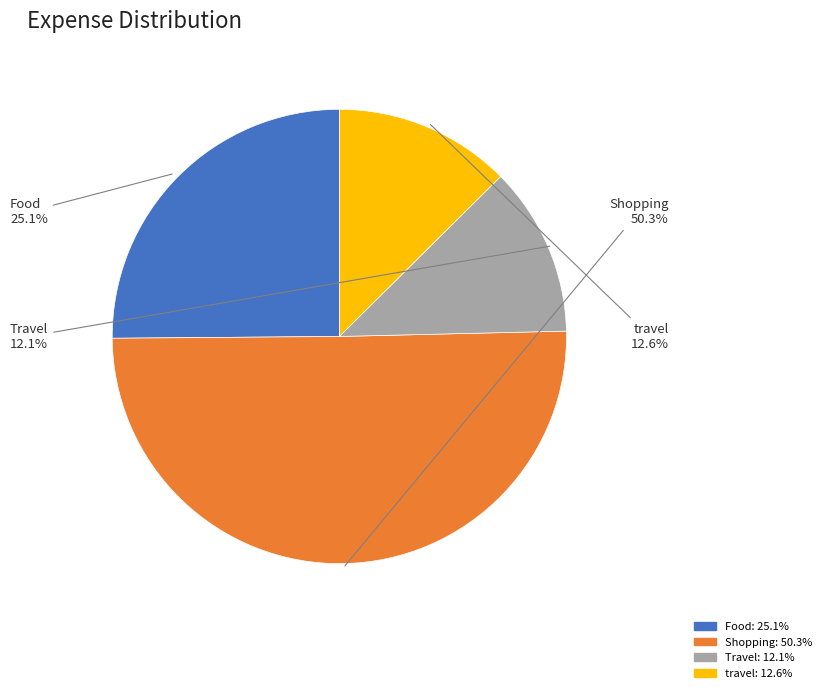

What is the total percentage of Food and Travel?

37.2%